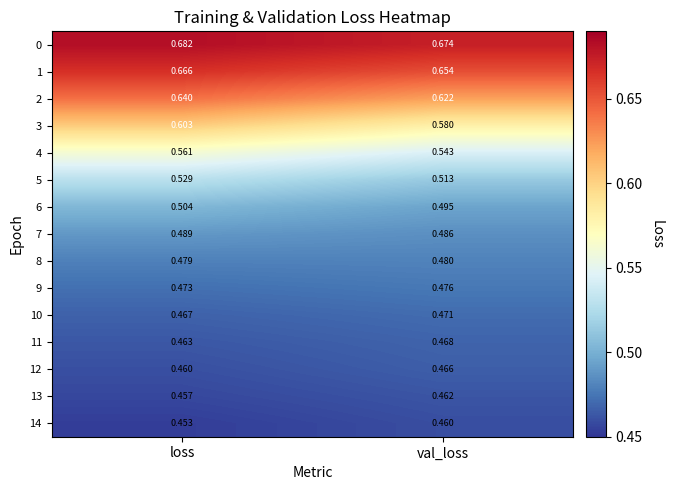

Which category has the lowest value in the 7 series?

val_loss